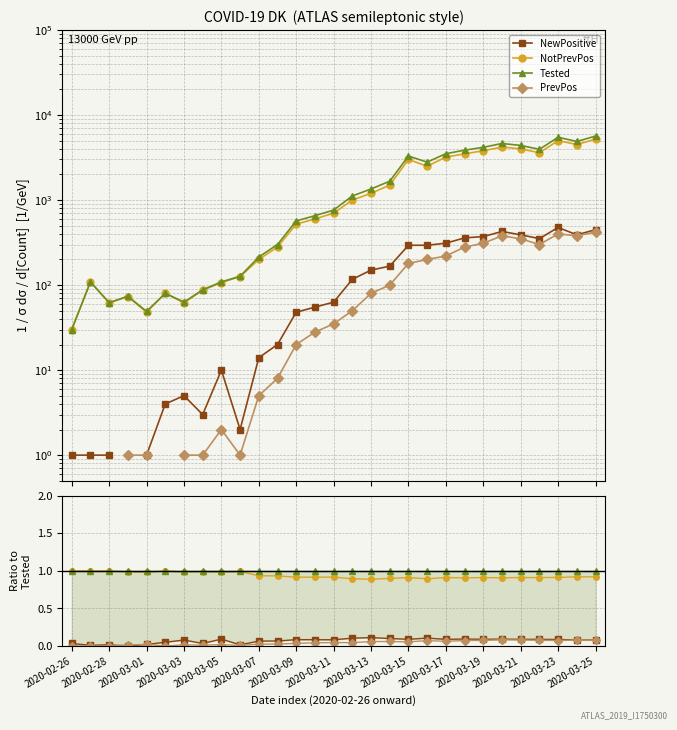

The NewPositive series shows 0.1 at 2020-03-17. True or false?

False